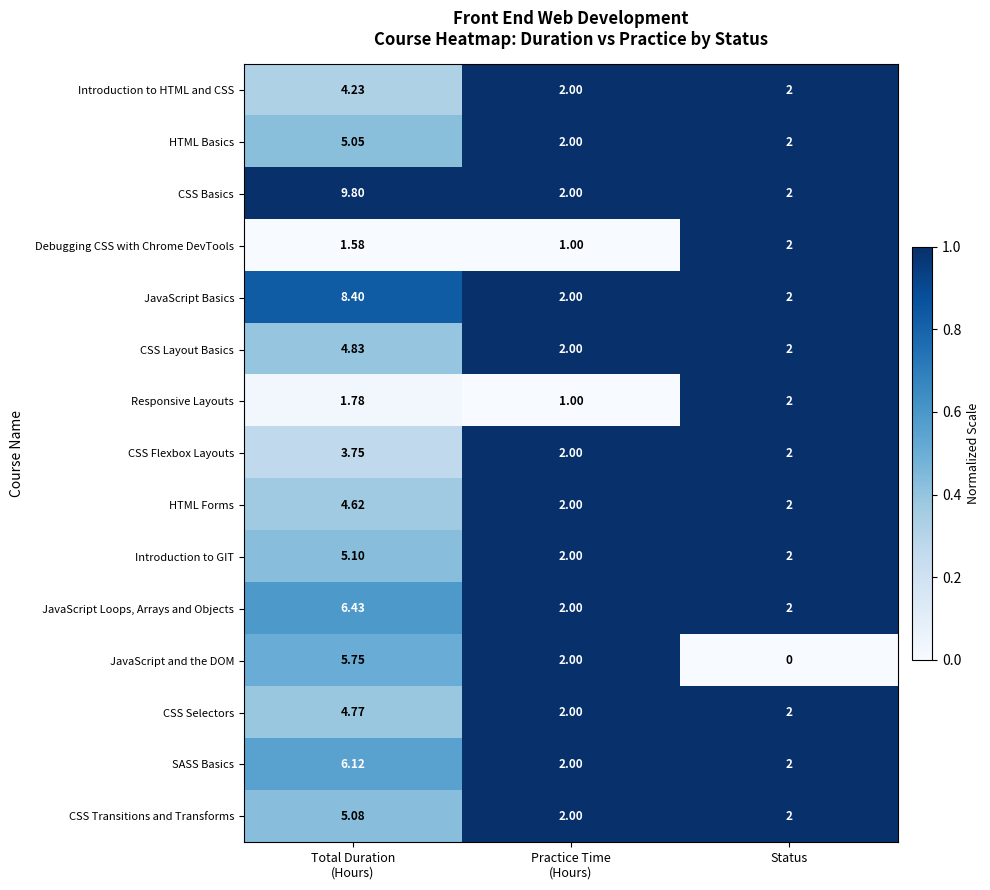

Which series has the largest total across all categories?

CSS Basics